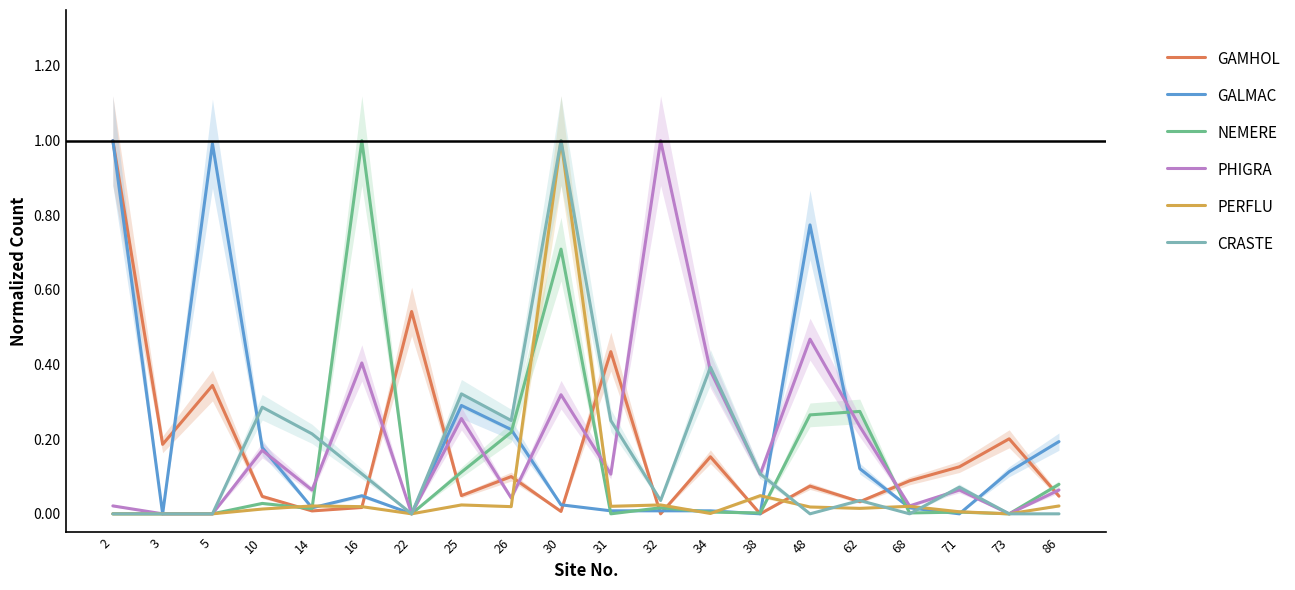

What is the total value across all series at 68?

0.1